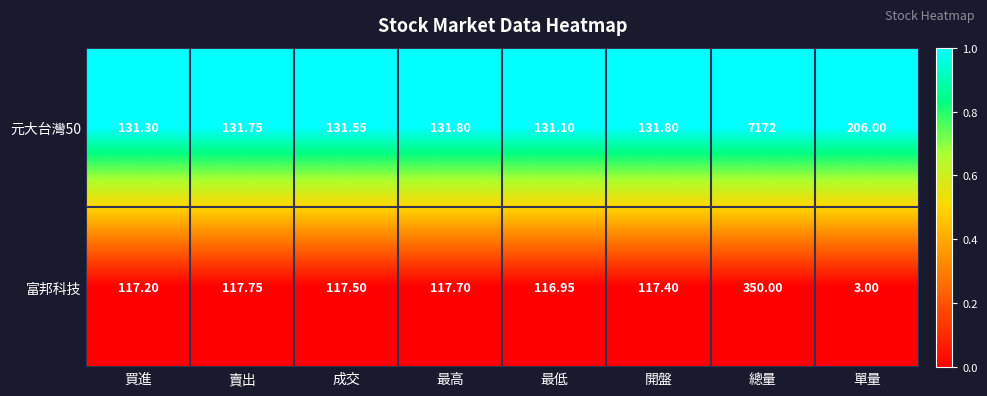

Where does the 富邦科技 series first go above 117?

買進